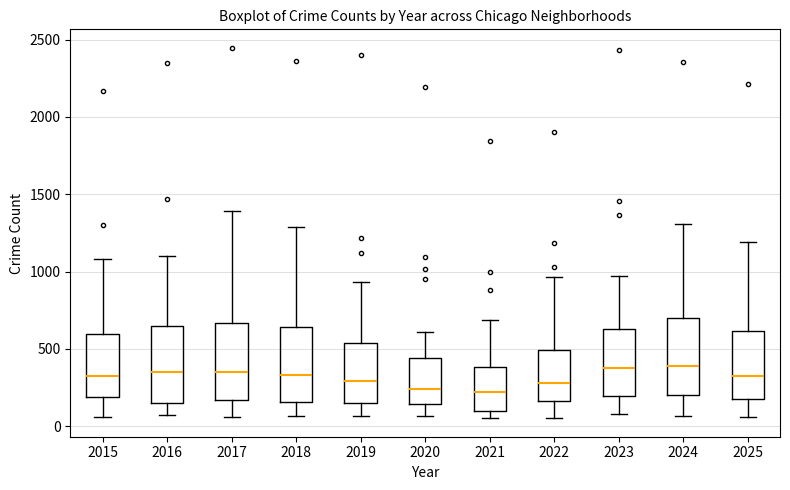

Where is the upper edge of the box at x = 2016 on the y-axis? The values are not printed on the chart, so give them approximately, as read against the axis.

650